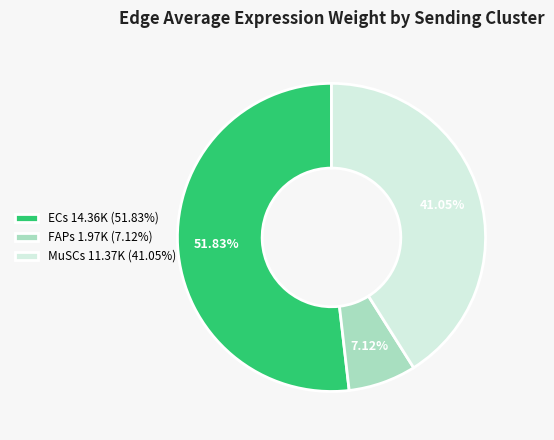

Combined, do ECs 14.36K (51.83%) and FAPs 1.97K (7.12%) account for over 50%?

Yes